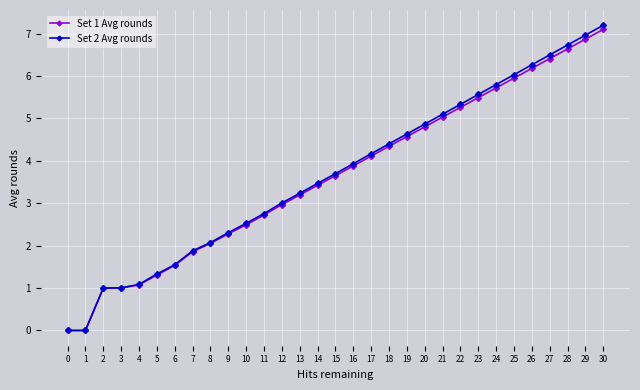

Which category has the highest value in the Set 2 Avg rounds series?

30